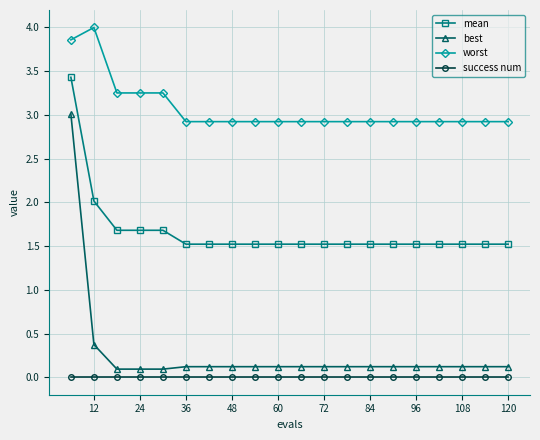

At how many categories does at least one series exceed 3?

5